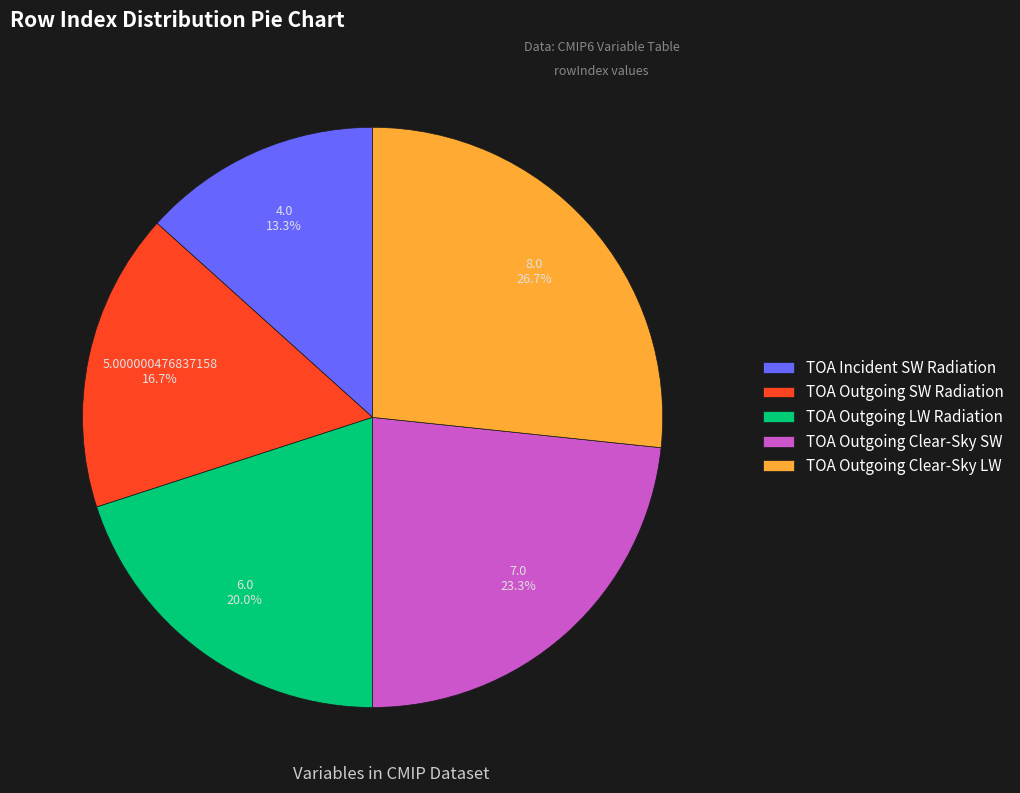

How many slices are in this pie chart?

5